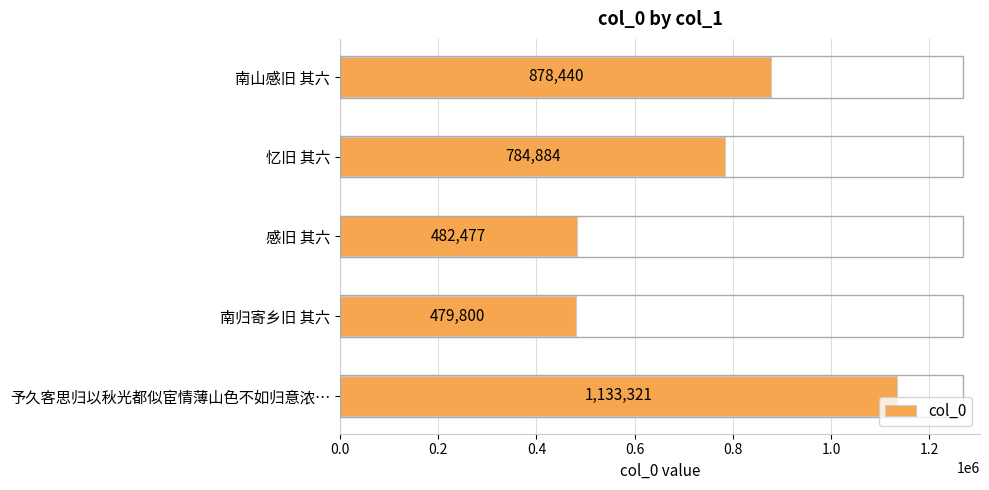

What is the greatest value displayed?

1133321